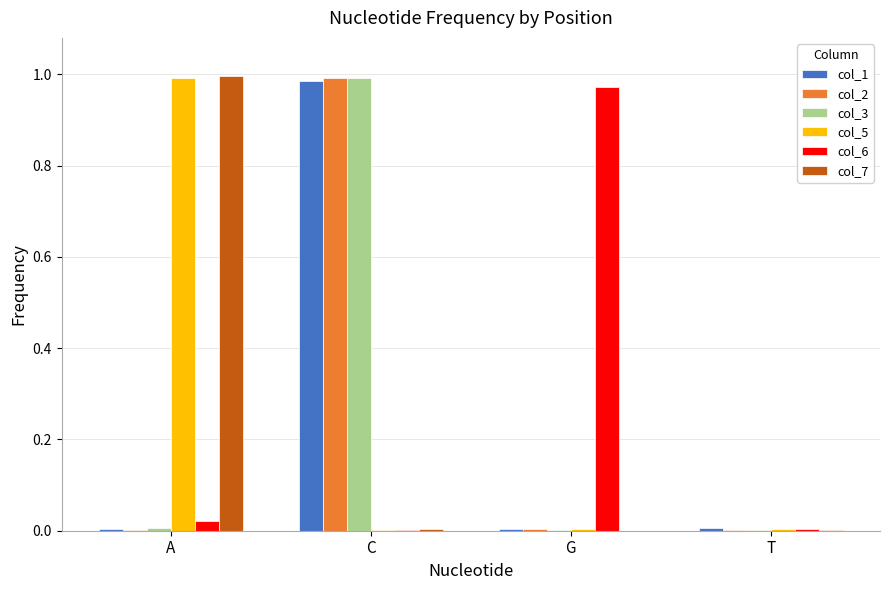

Is it true that col_1 equals 0.0 at T?

True